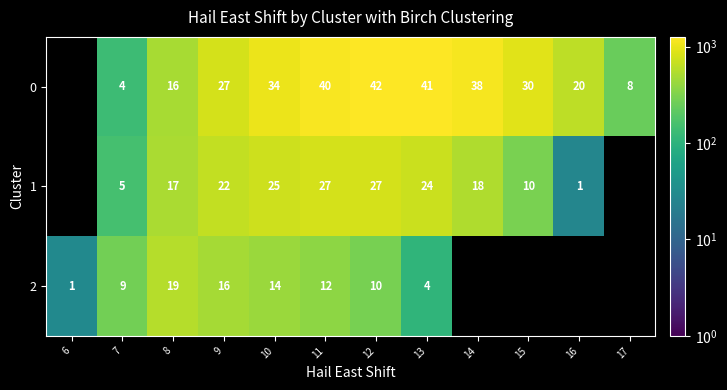

Is it true that 2 equals 107.8 at 13?

True